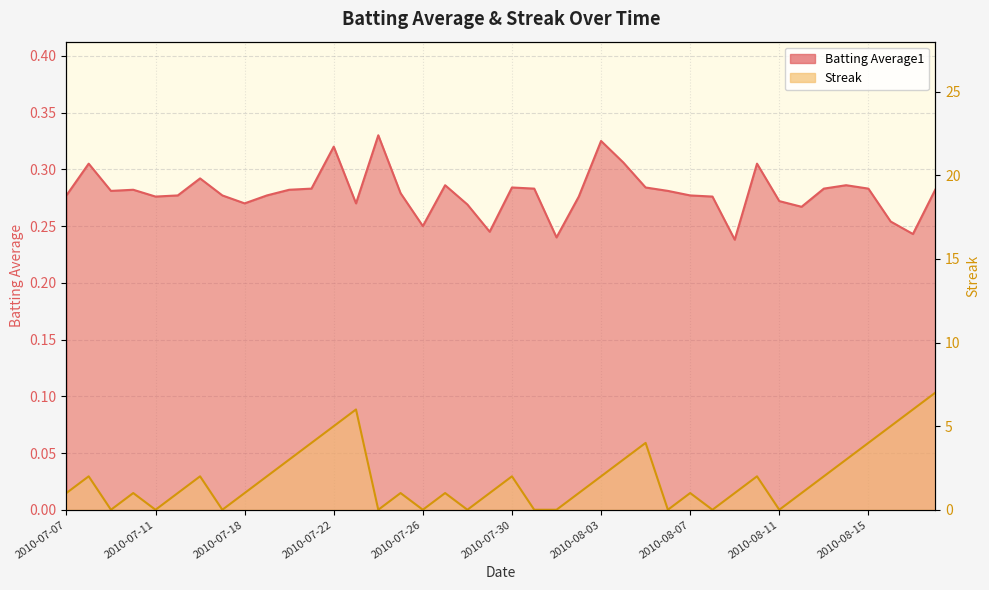

What is the value of the Batting Average1 point at the 6th from the left?

0.3